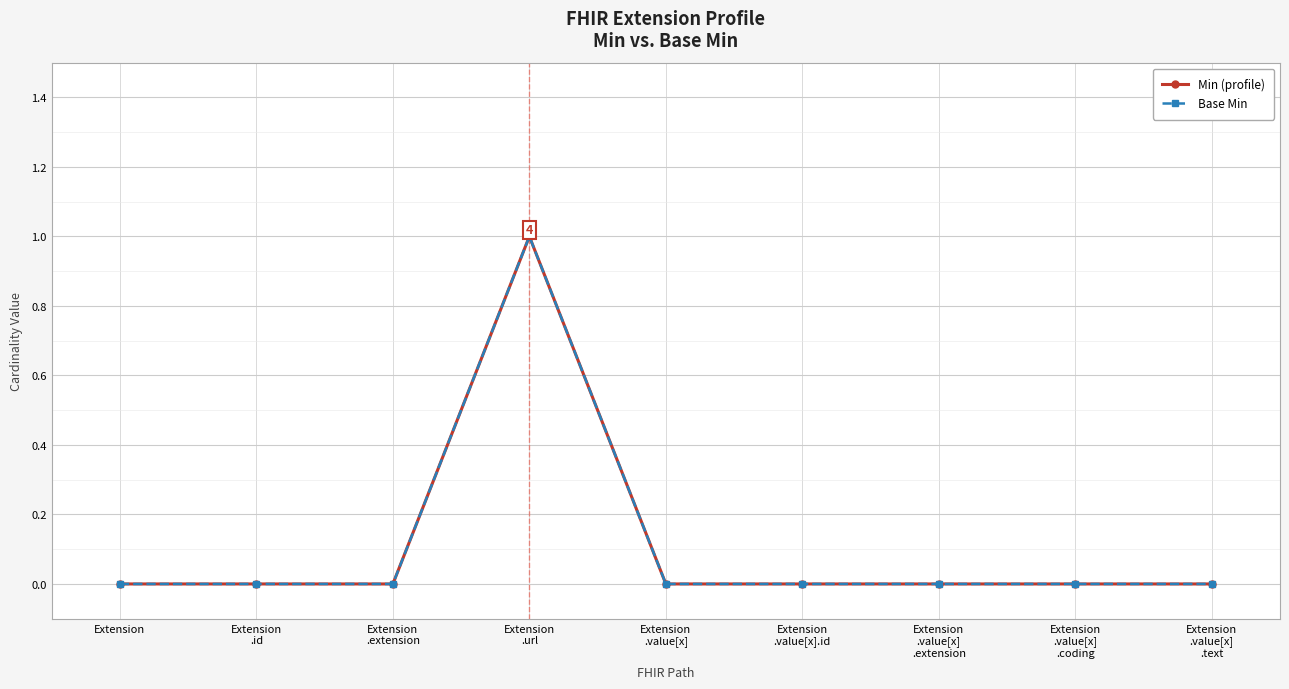

True or false: Min (profile) has more than 0 points higher than both neighbors.

True